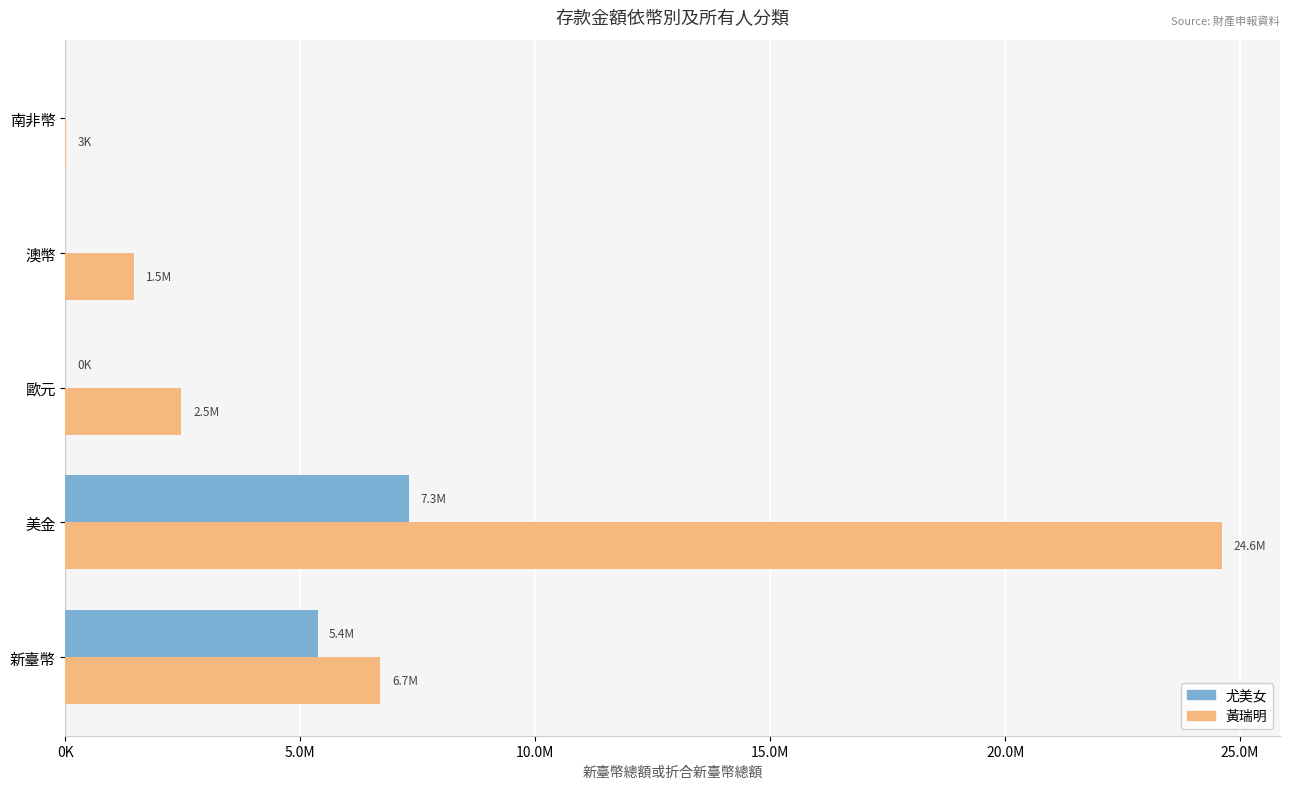

What are all the series names shown in the legend?

尤美女, 黃瑞明